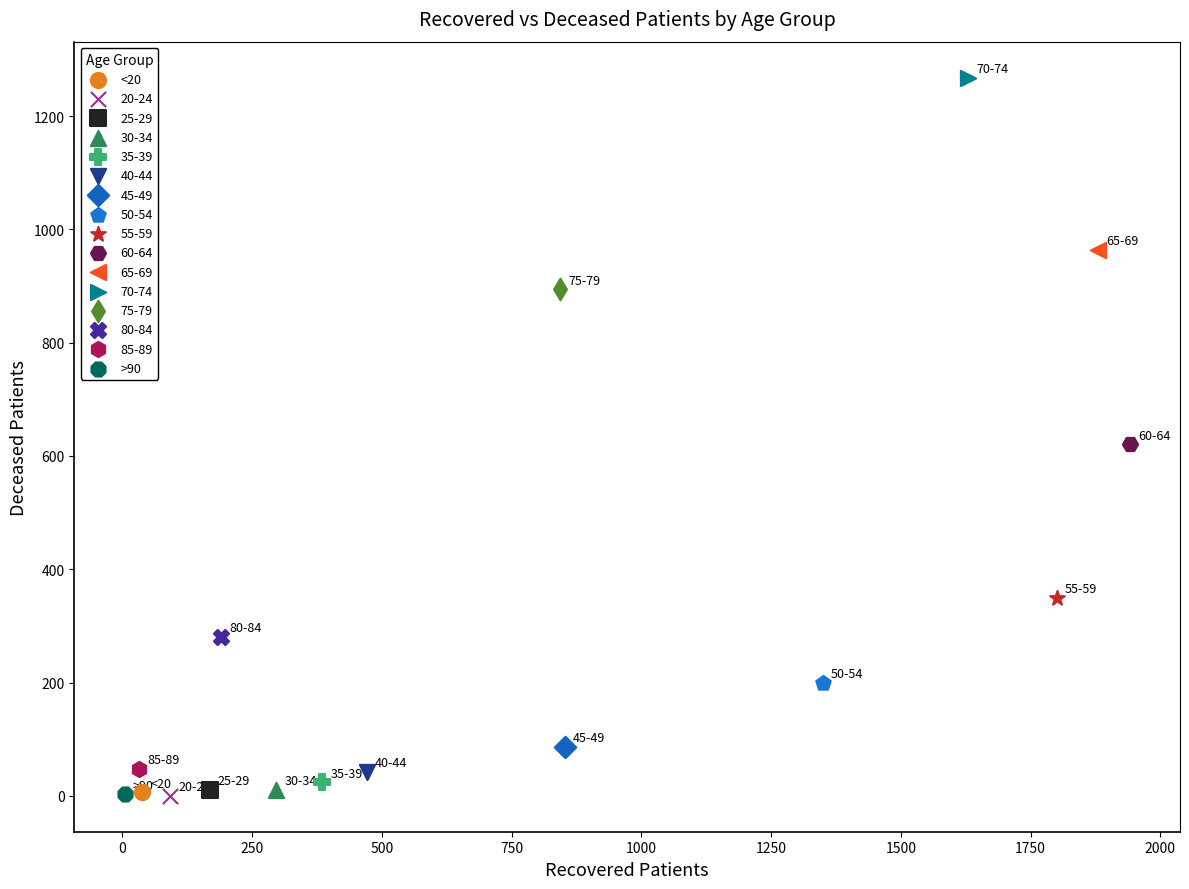

What are all the series names shown in the legend?

<20, 20-24, 25-29, 30-34, 35-39, 40-44, 45-49, 50-54, 55-59, 60-64, 65-69, 70-74, 75-79, 80-84, 85-89, >90